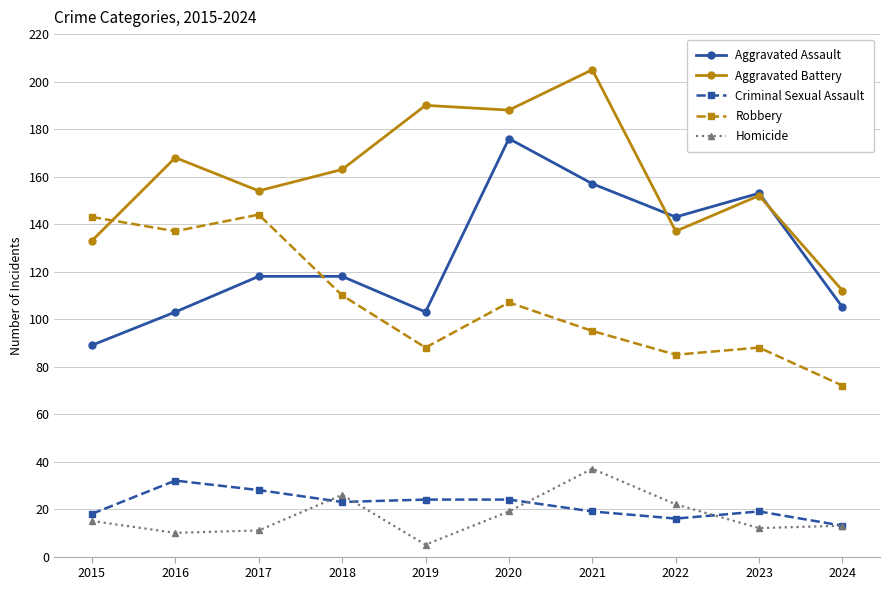

What is the sum of the Robbery values at 2015 and 2020?

250